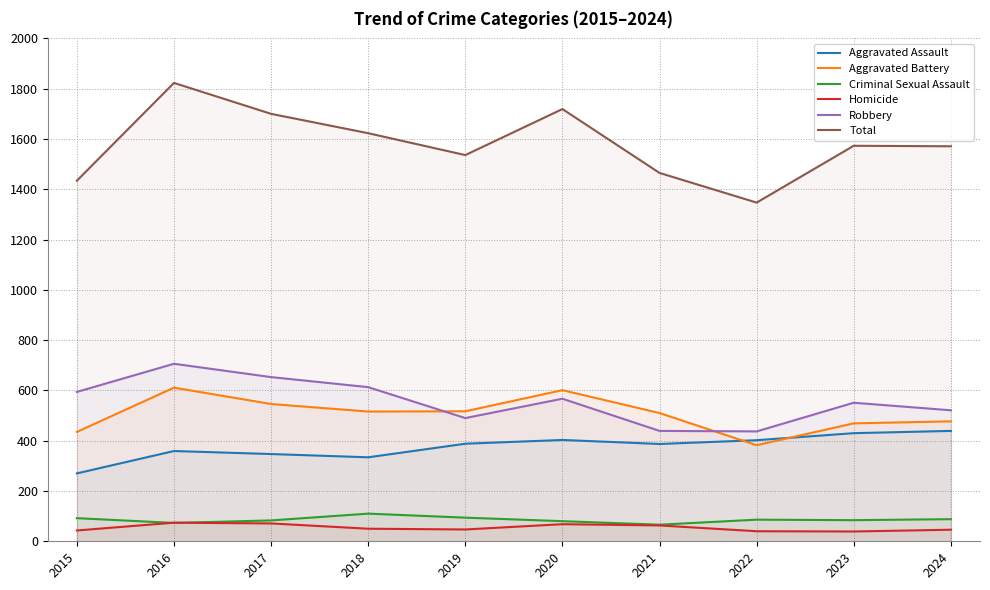

True or false: Homicide and Robbery intersect in this chart.

False